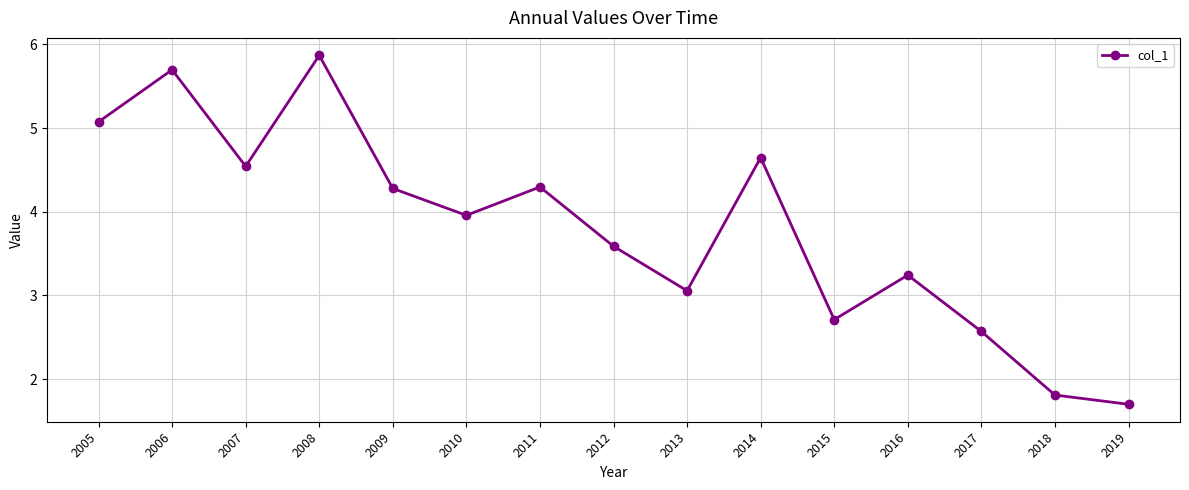

What is the difference between the maximum and minimum values?

4.2